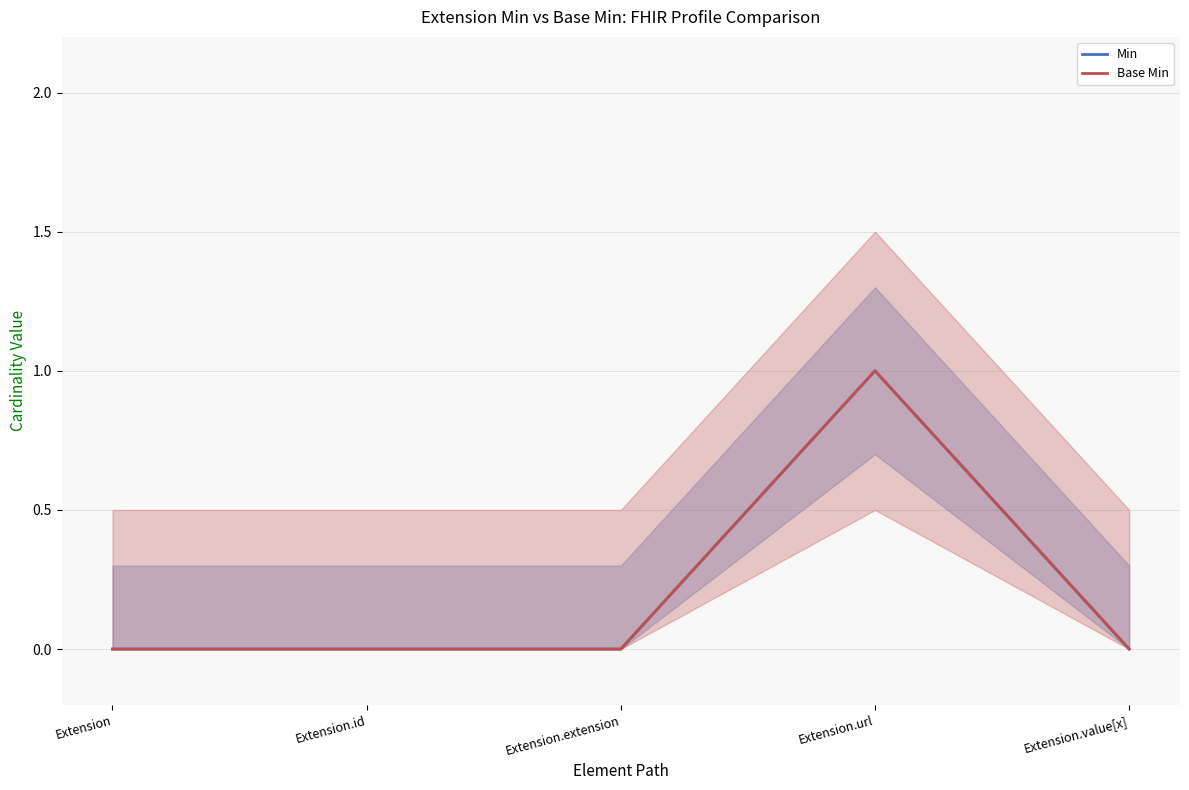

True or false: Base Min has a value of 0 at Extension.id.

True